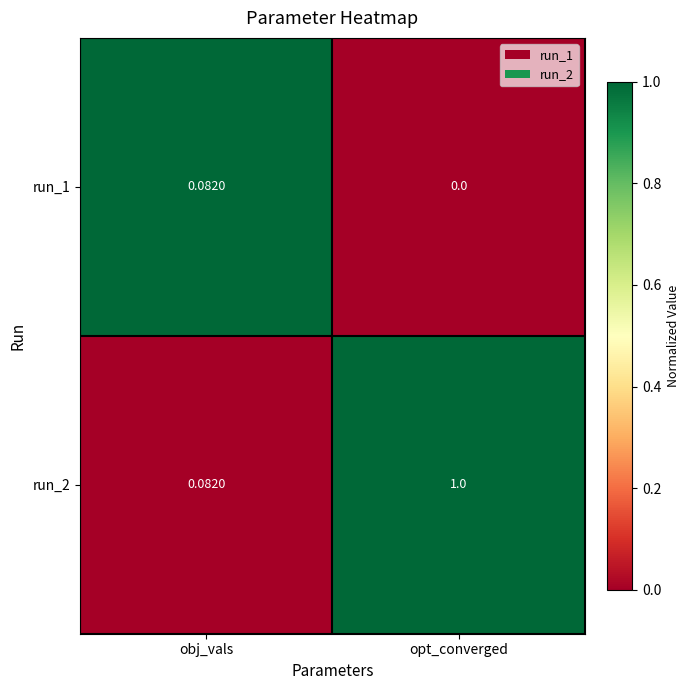

Is the value of run_1 at opt_converged greater than the value of run_2 at opt_converged?

No